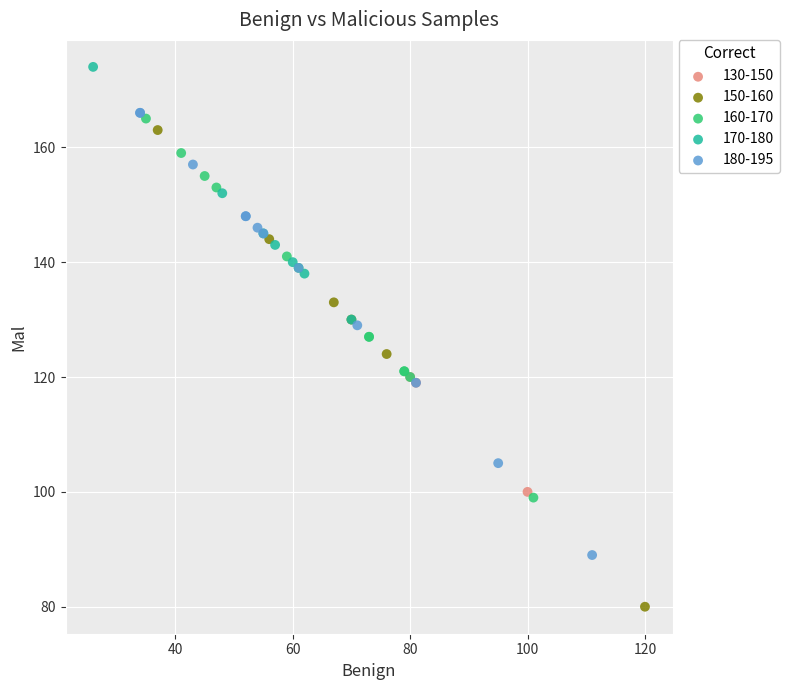

Which series contains the lowest Y value?

150-160